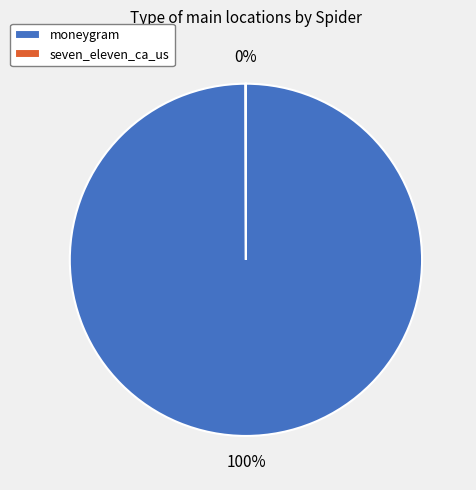

To the nearest percent, what percentage of the pie is moneygram?

100%